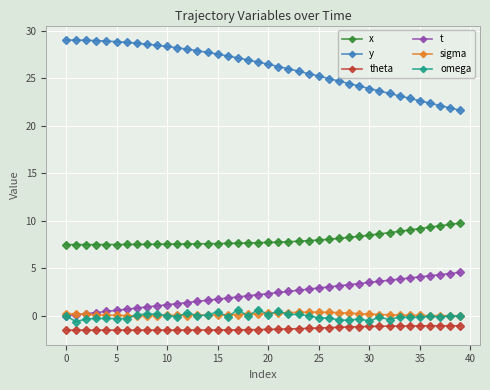

List the series in order of their peak value, lowest first.

theta, sigma, omega, t, x, y